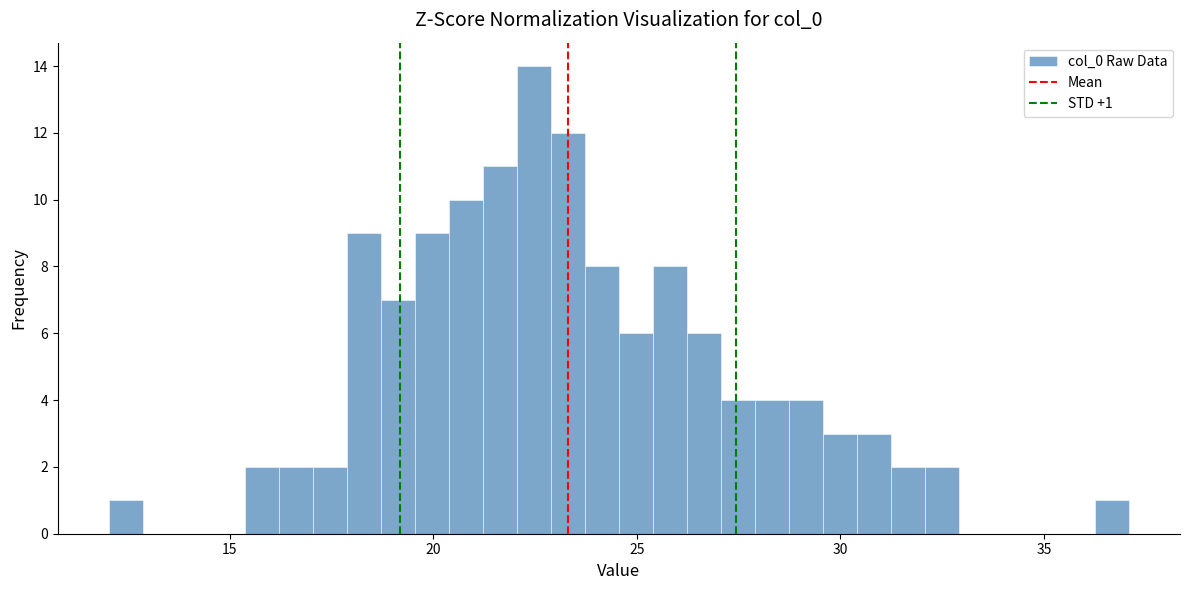

Read against the x-axis, roughly where is the centre of the tallest bar?

22.5